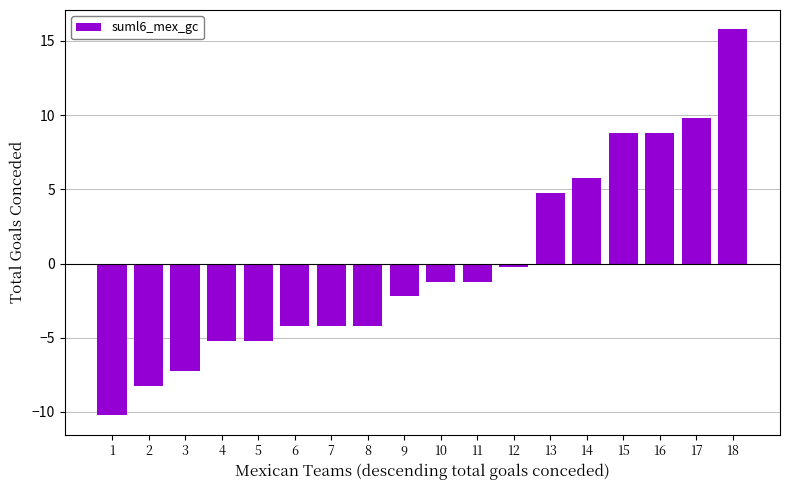

Where does the data first go above -1?

12